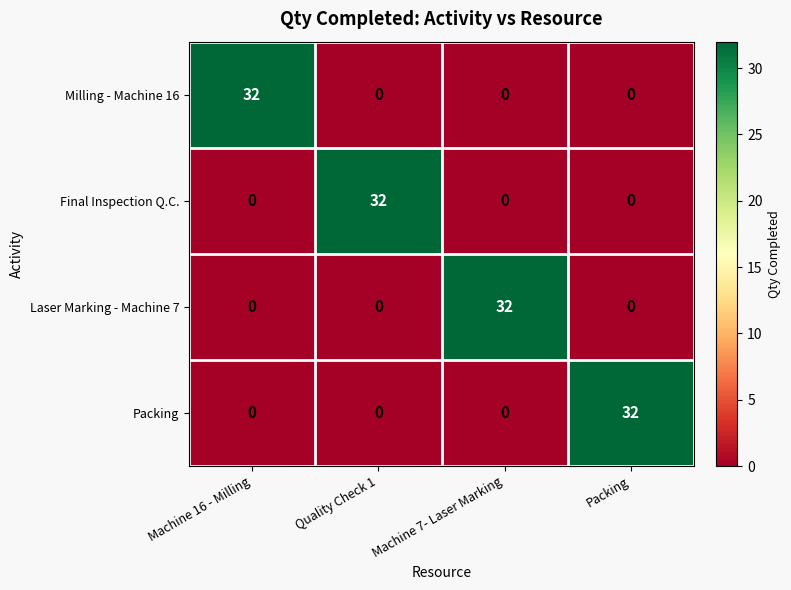

What is the difference between the highest and lowest values at Machine 16 - Milling?

32